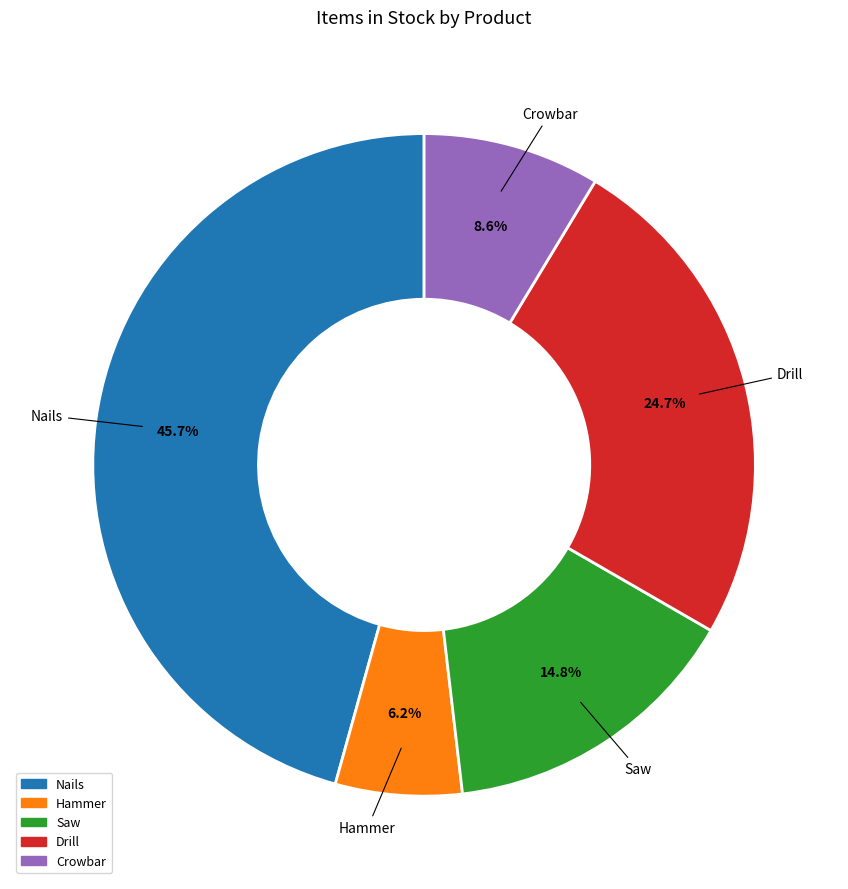

True or false: Saw accounts for 29% of the total.

False